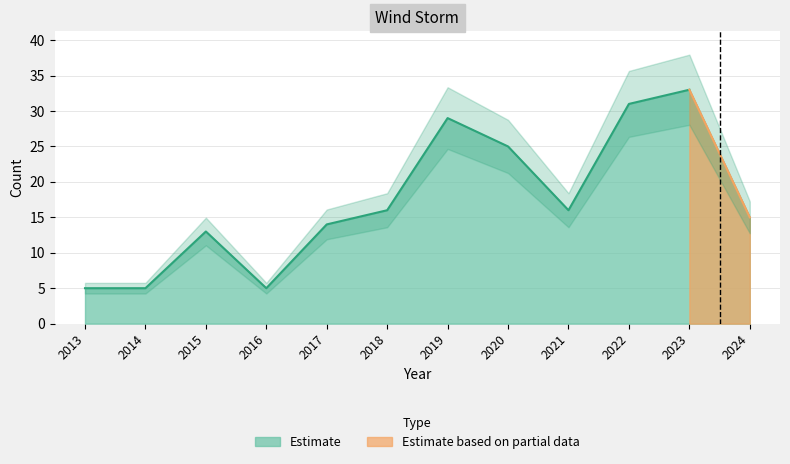

What is the sum of all values?

207